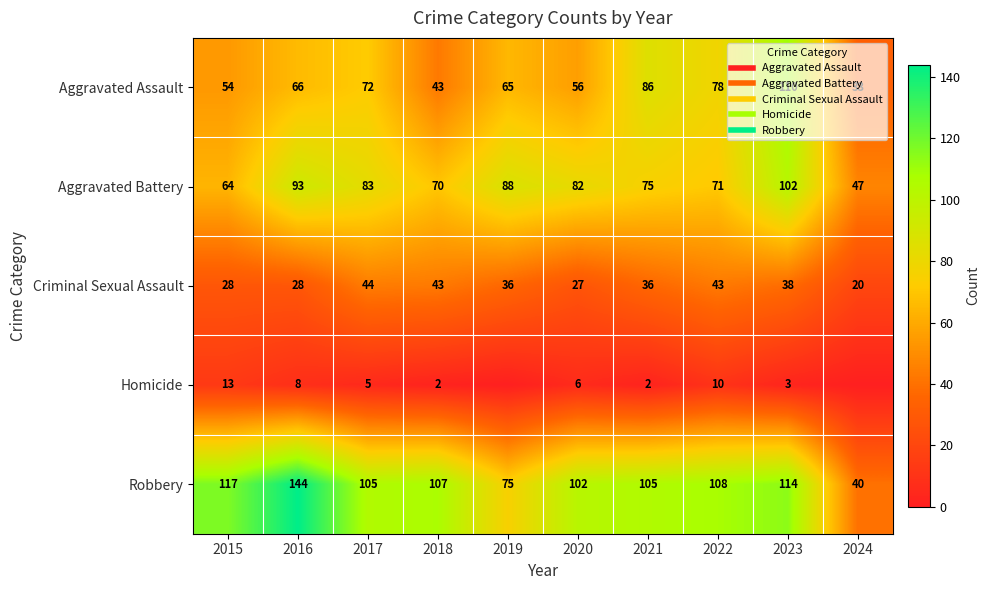

How many data points in Homicide are less than 5?

5